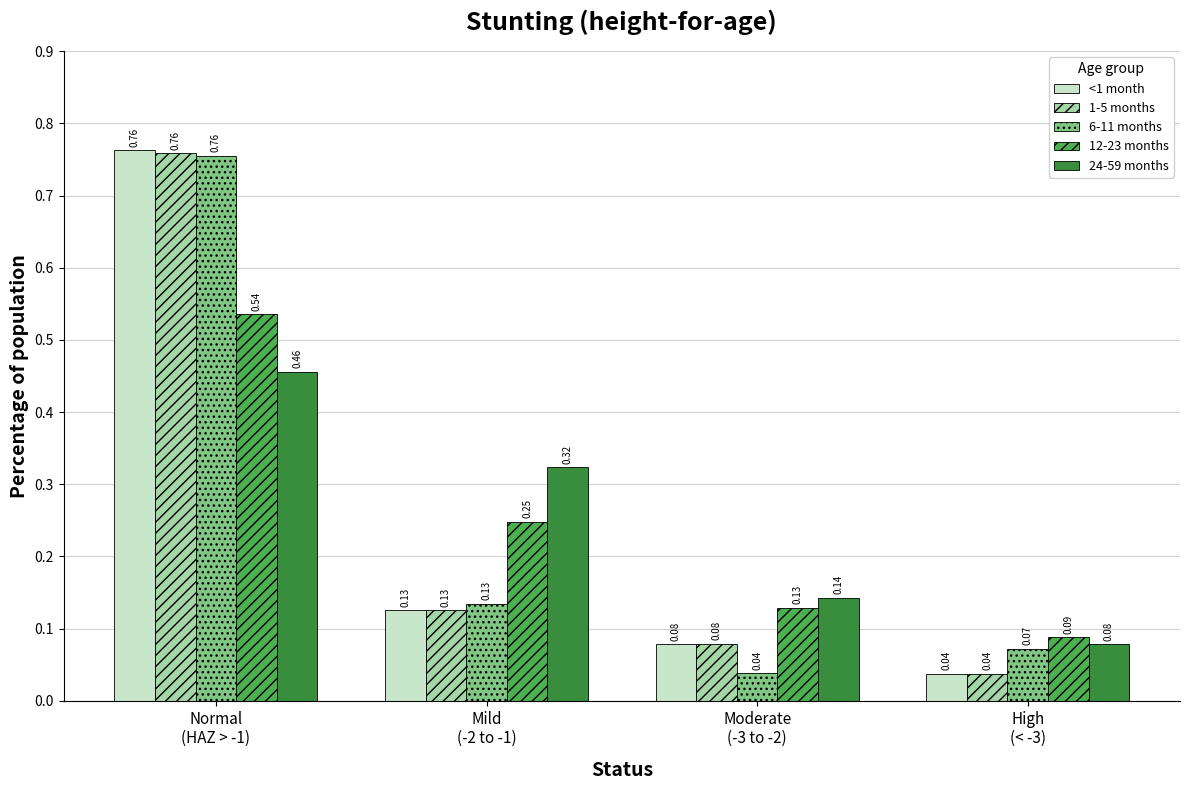

What is the sum of all <1 month values?

1.0